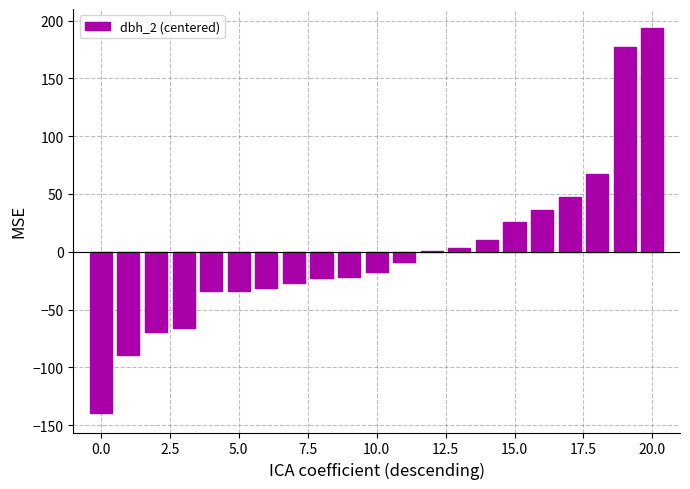

What is the greatest value displayed?

193.3